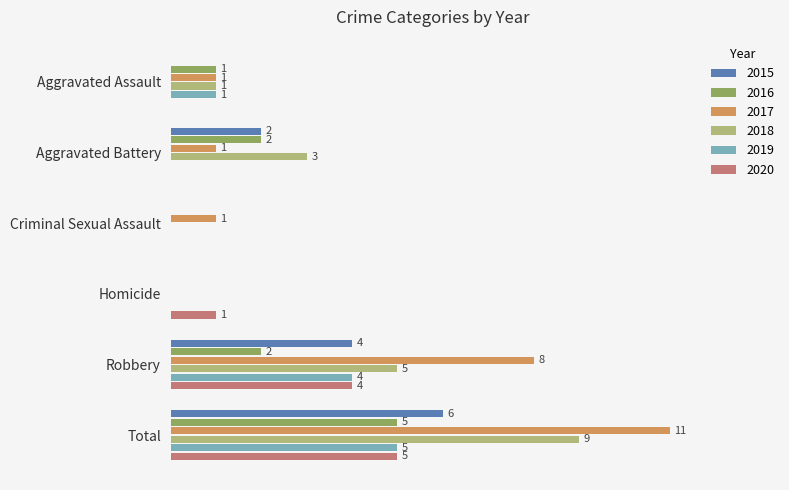

Where is 2020 nearest to the value 2?

Homicide